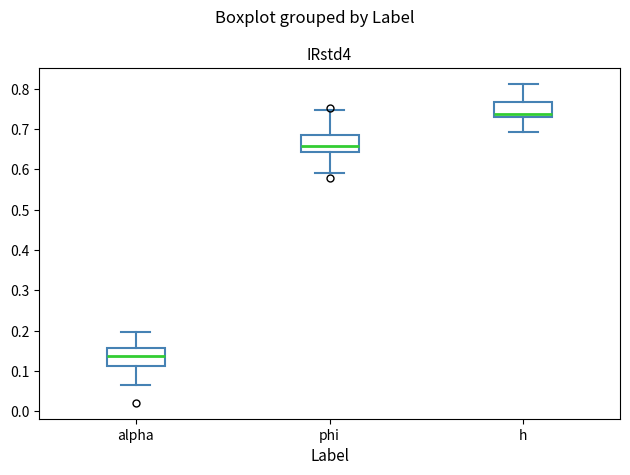

Reading left to right, transcribe this box plot: for each box, give where its median line is, the range the box spans, and where its two whiskers end, as read against the y-axis. The values are not printed on the chart, so give them approximately, as read against the axis.

alpha: median 0.14, box 0.11 to 0.16, whiskers 0.06 to 0.20
phi: median 0.66, box 0.64 to 0.69, whiskers 0.59 to 0.75
h: median 0.74, box 0.73 to 0.77, whiskers 0.69 to 0.81